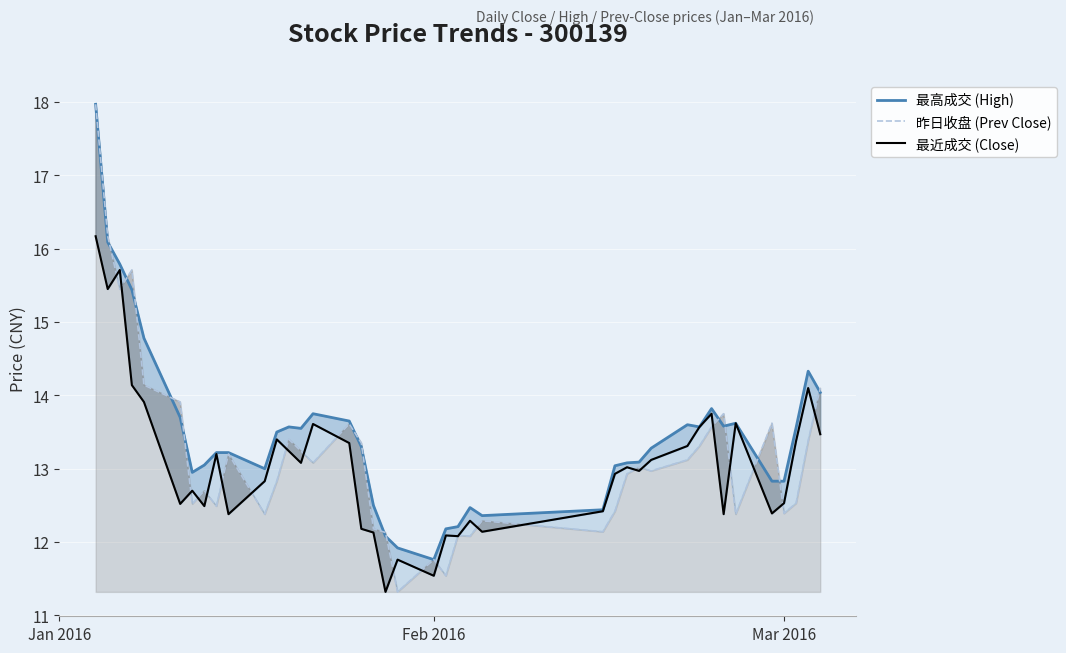

How many data points in 昨日收盘 (Prev Close) are less than 13?

20